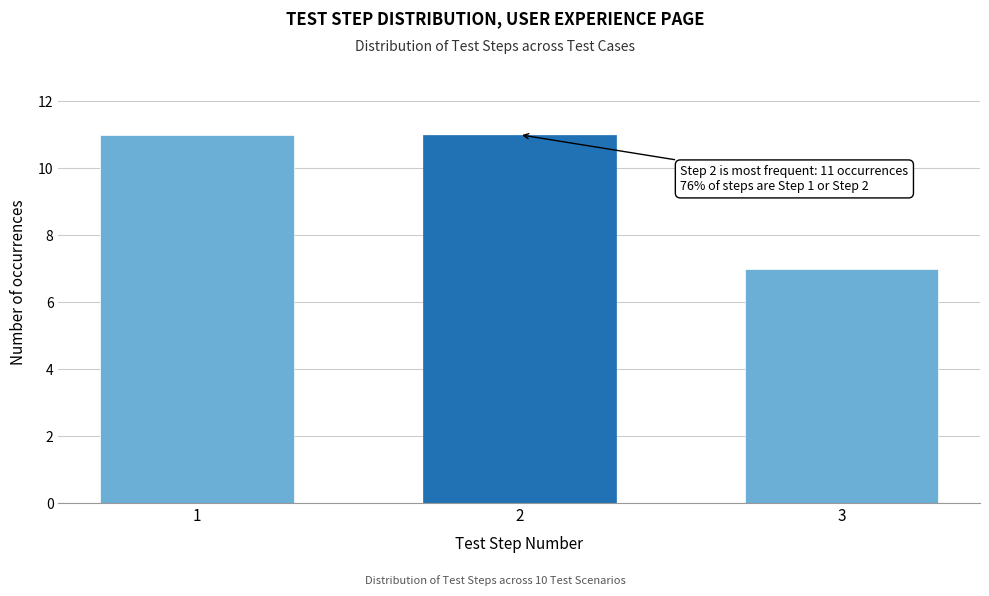

Reading left to right, transcribe all the data shown in this chart.

1=11	2=11	3=7